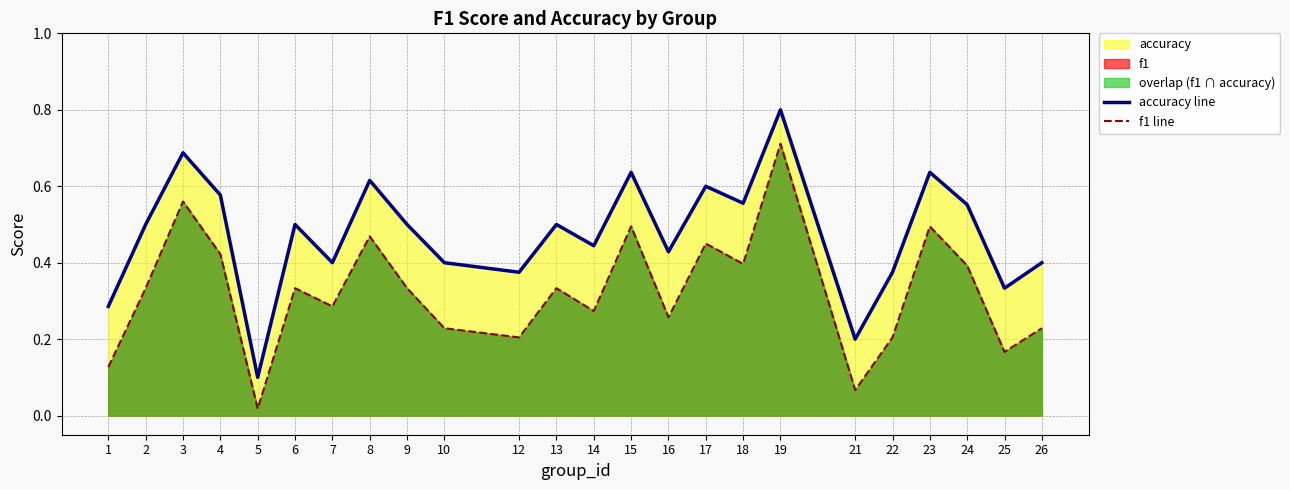

What is the minimum value for accuracy line?

0.1